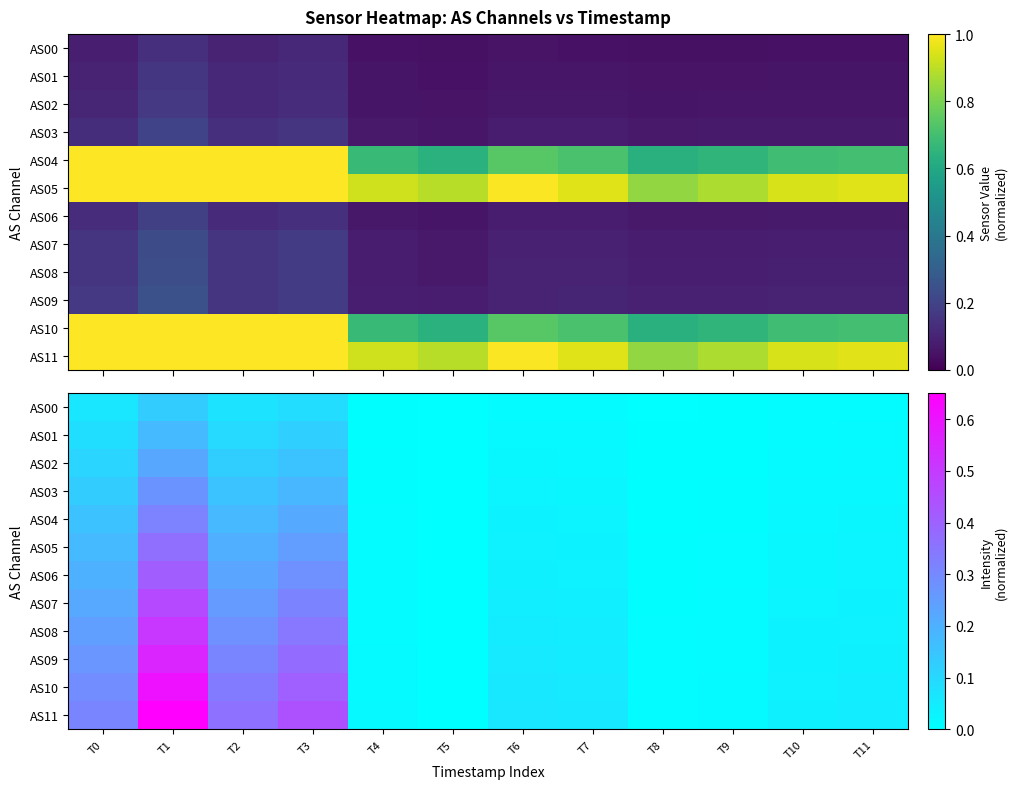

What value does the AS08 series have at T0?

0.2